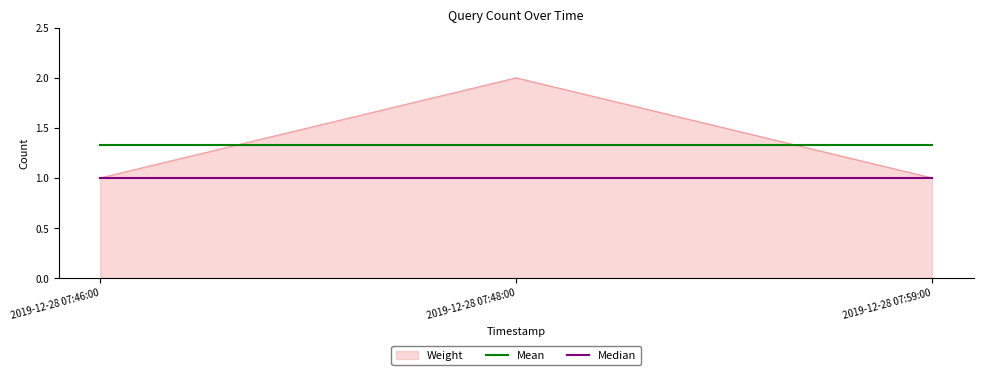

Rank the series by their maximum value, from highest to lowest.

Weight, Mean, Median